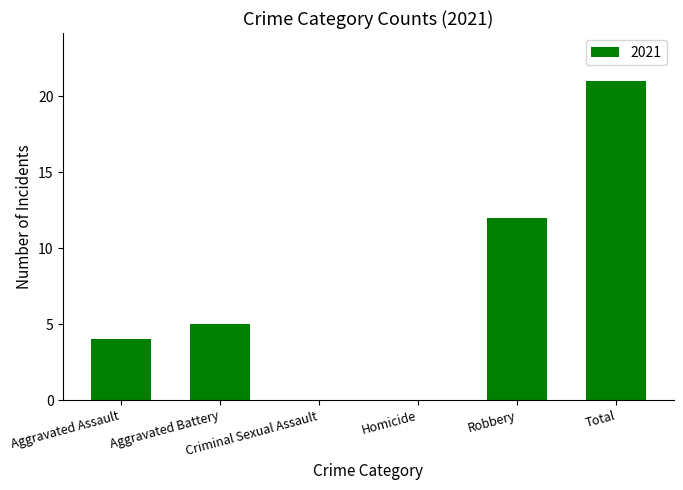

Reading left to right, what are all the values shown in this chart?

4	5	0	0	12	21